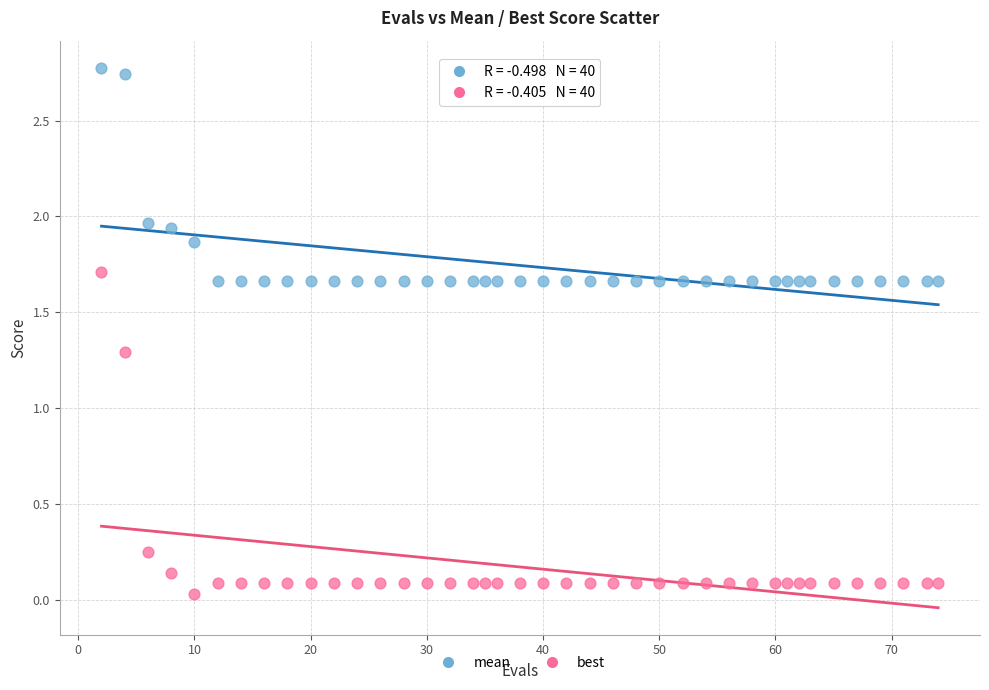

Across all series, what Y value is closest to 1?

1.3